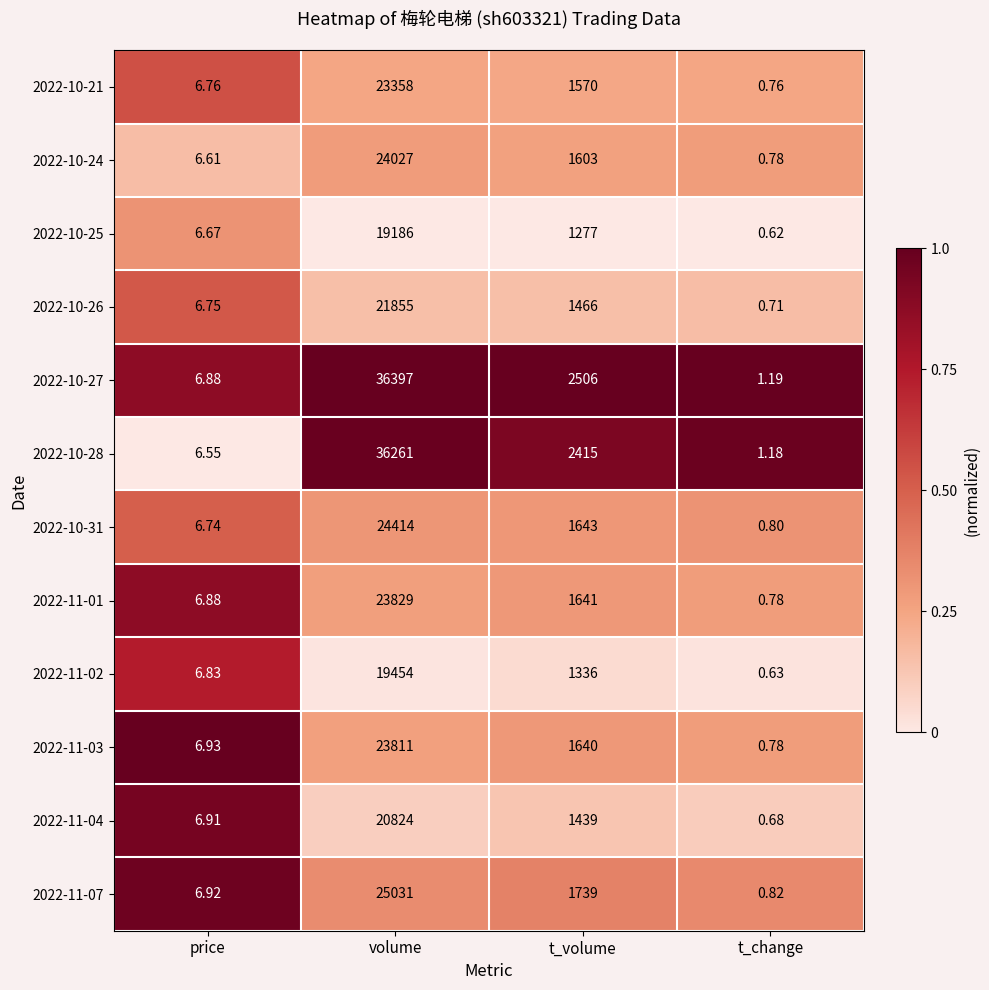

Count the number of categories in the chart.

4